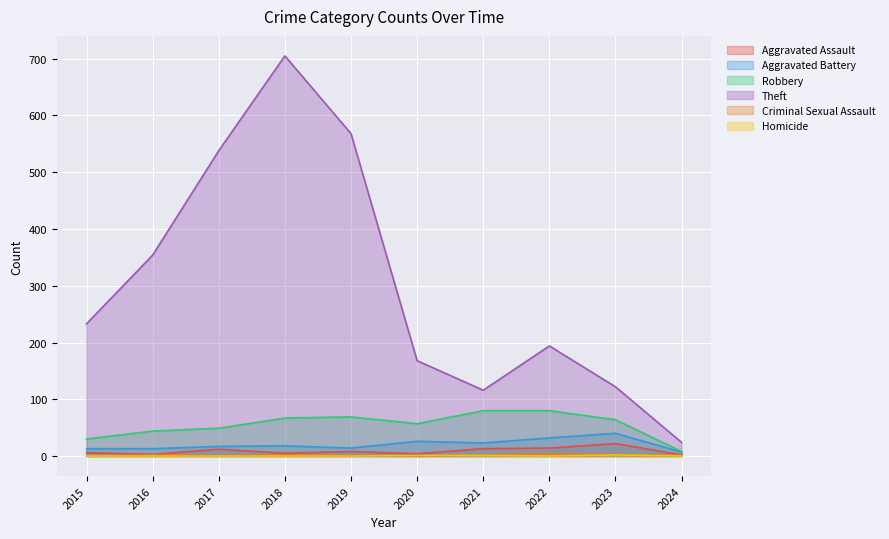

How many values in the Criminal Sexual Assault series exceed 2?

2